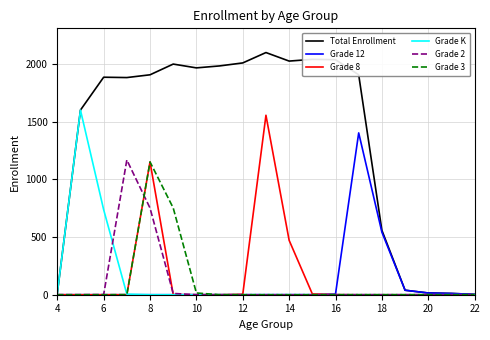

Which series has the widest spread of values?

Total Enrollment